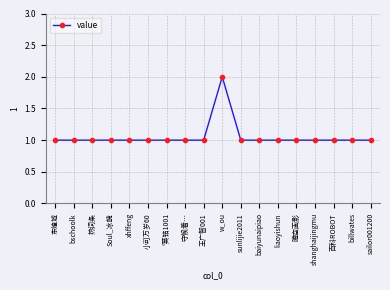

Approximately how many times larger is the value at sailor001200 compared to 东煌城?

1.0